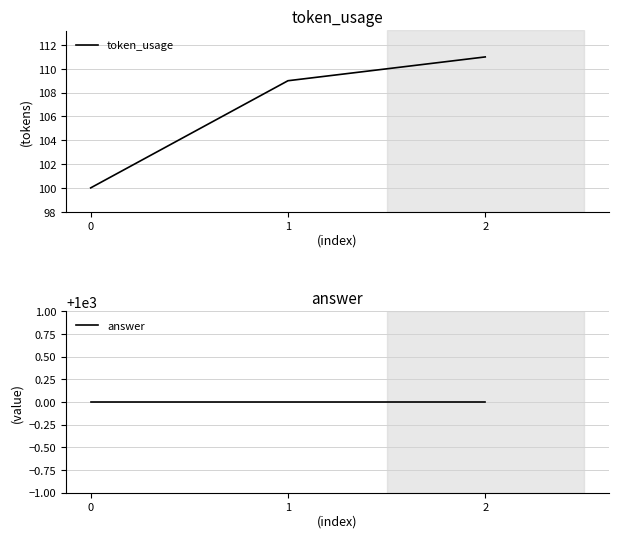

Count the token_usage values in the range 100 to 111.

3